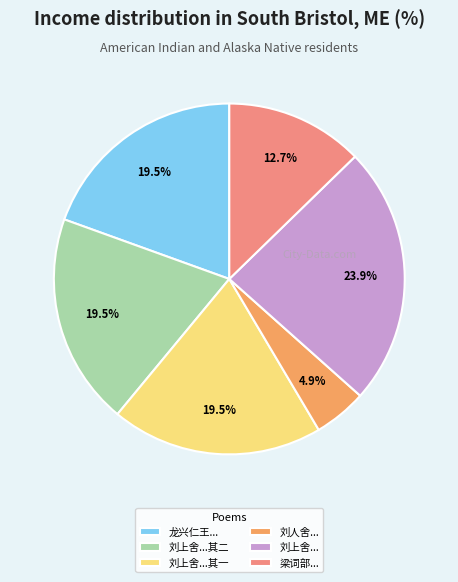

What is the smallest slice in the pie chart?

刘人舍...